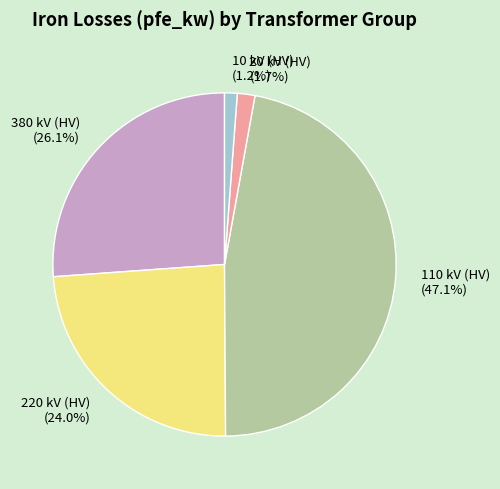

How much of the chart is everything except 220 kV (HV) (24.0%)?

76.0%